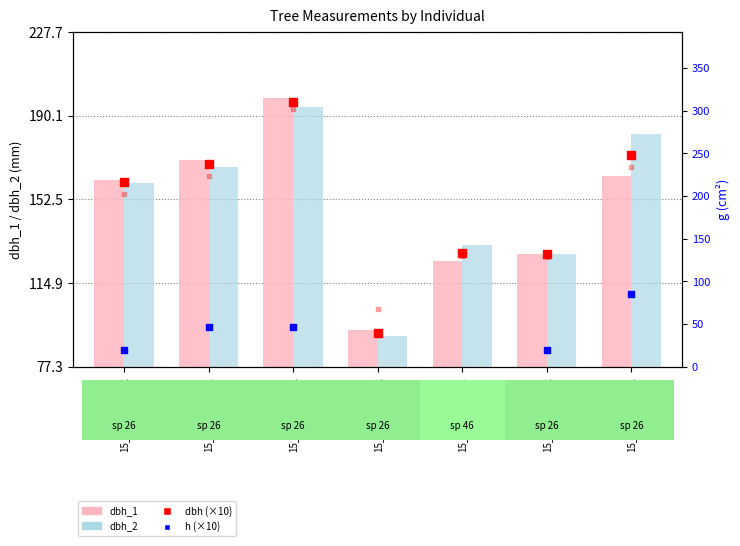

Is the value of dbh_1 at 15_3325_4_IFN2 greater than the value of g at 15_3325_6_IFN2?

No